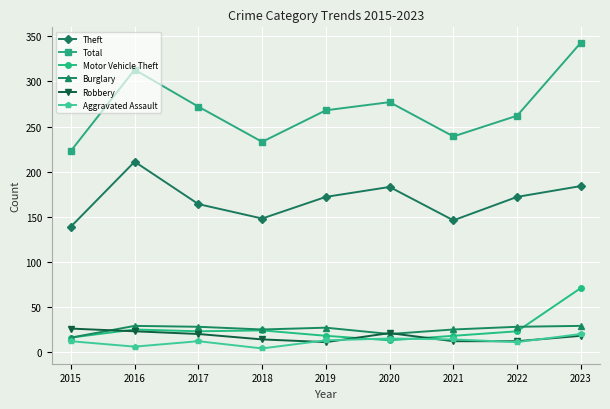

Rank the series by their maximum value, from highest to lowest.

Total, Theft, Motor Vehicle Theft, Burglary, Robbery, Aggravated Assault